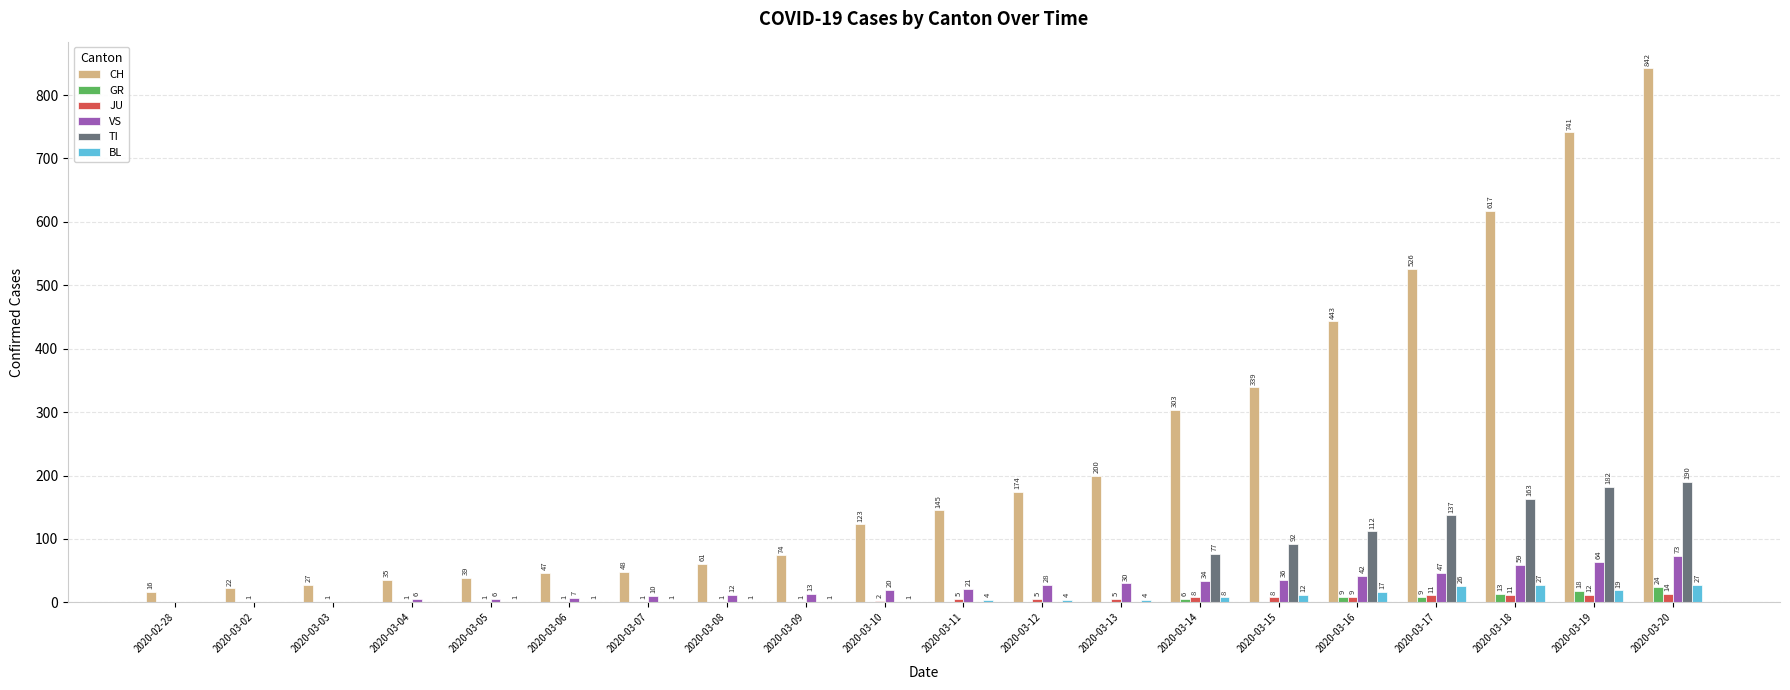

What is the sum of all VS values?

508